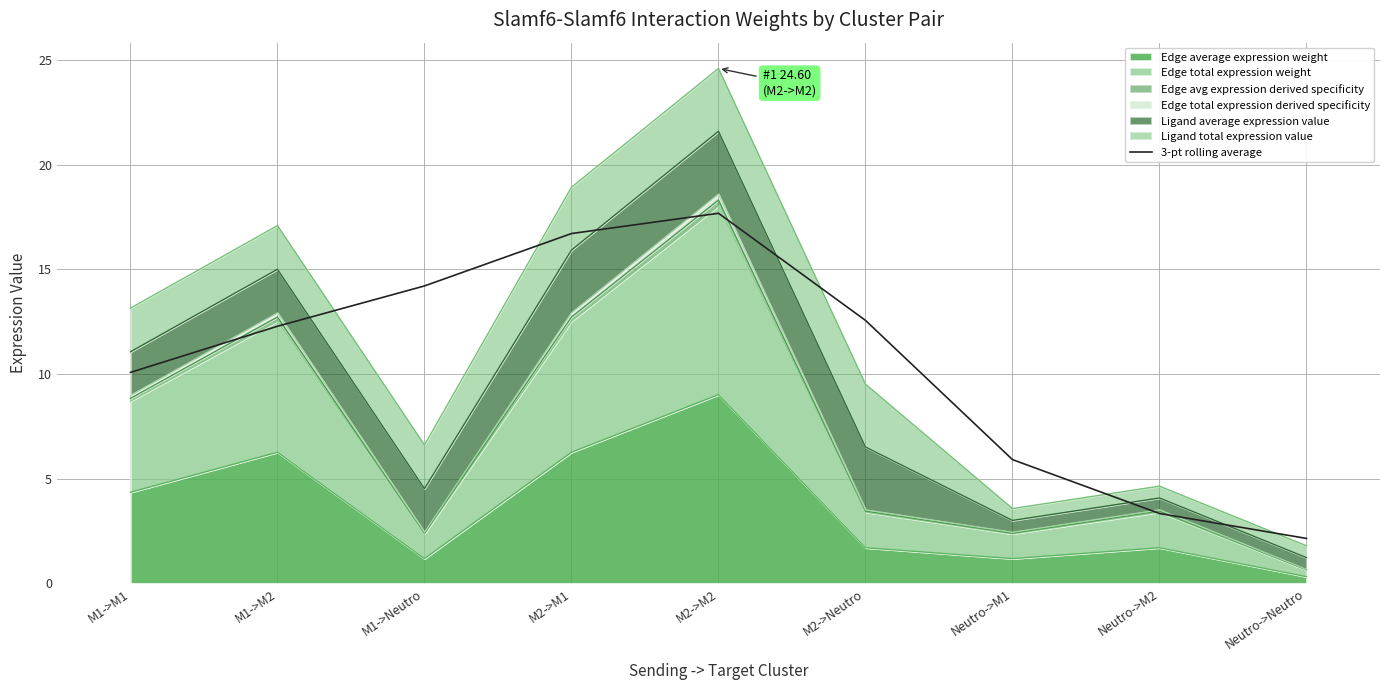

What is the average value?

10.5